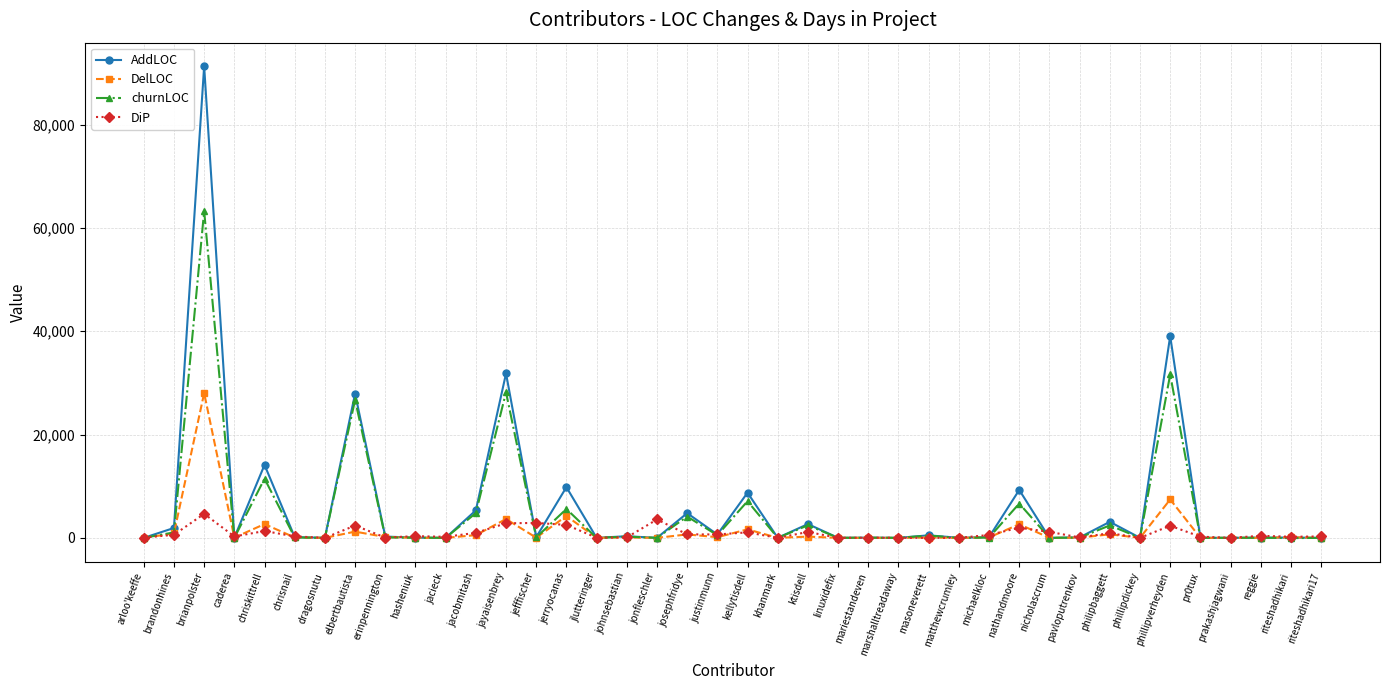

What is the minimum value shown in the chart?

-54.0